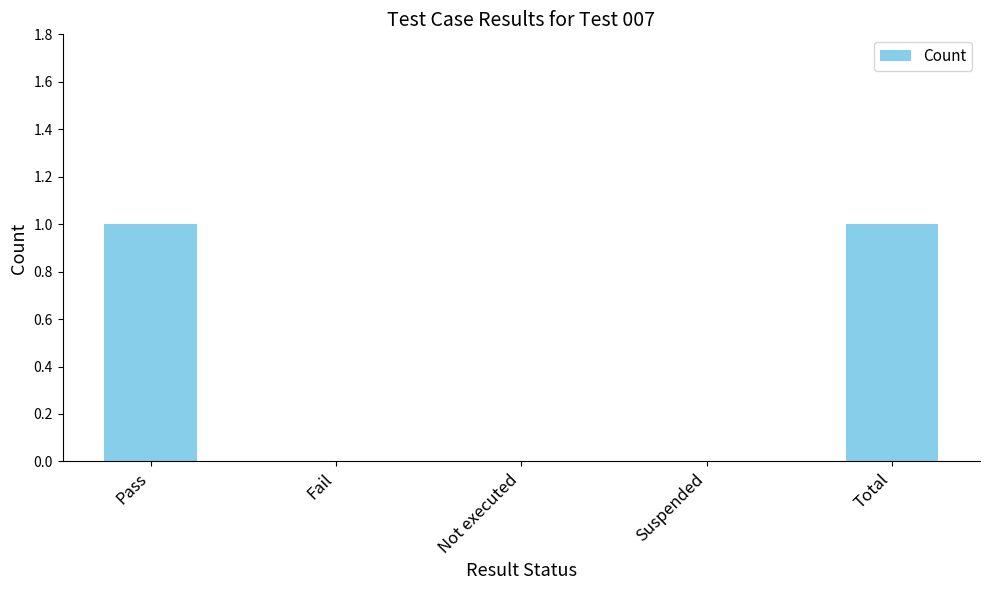

What is the change in value from Suspended to Total?

+1